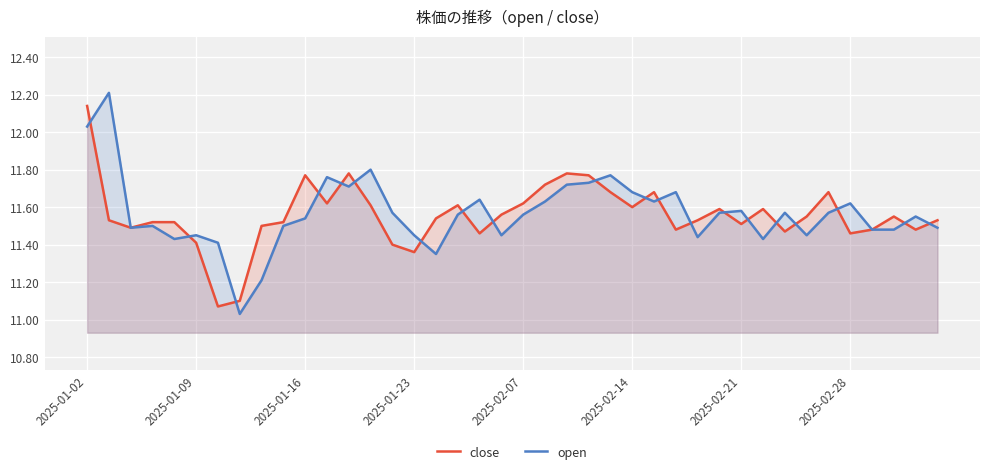

How many series are shown in this chart?

2